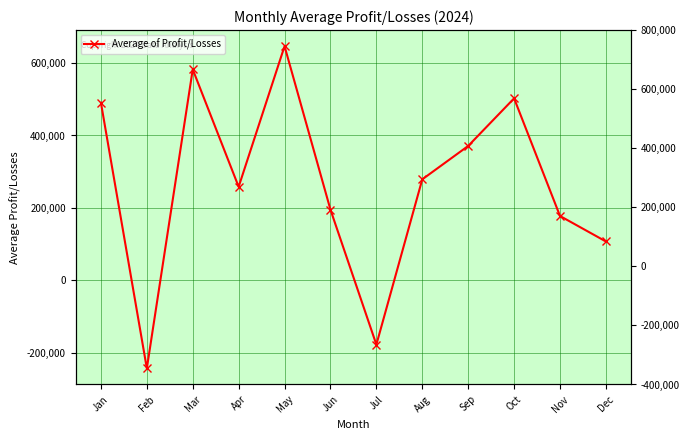

What is the approximate value at Feb?

-243721.1